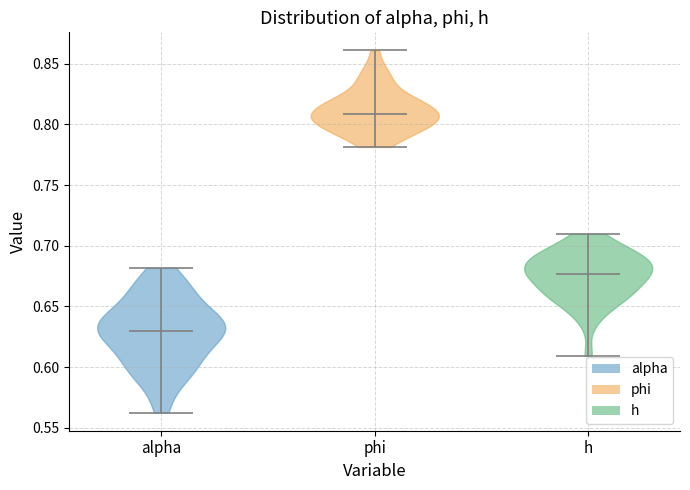

Reading left to right, read every violin against the y-axis: where its median line is, and the lowest and highest points it reaches. The values are not printed on the chart, so give them approximately, as read against the axis.

alpha: median line 0.630, lowest point 0.565, highest point 0.680
phi: median line 0.810, lowest point 0.780, highest point 0.860
h: median line 0.675, lowest point 0.610, highest point 0.710